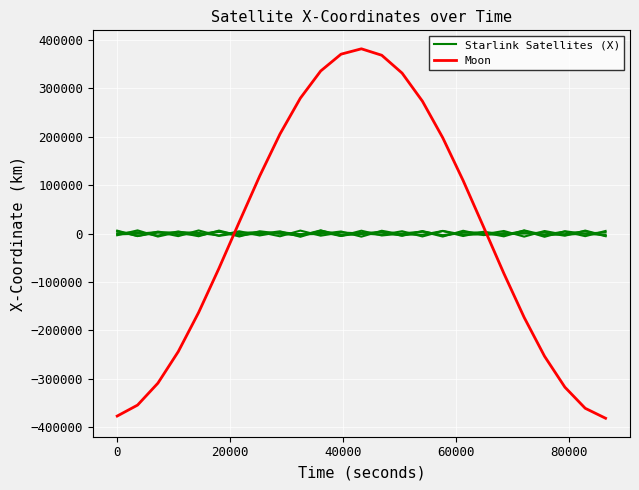

How many times do Moon and Starlink Satellites (X) cross each other?

2